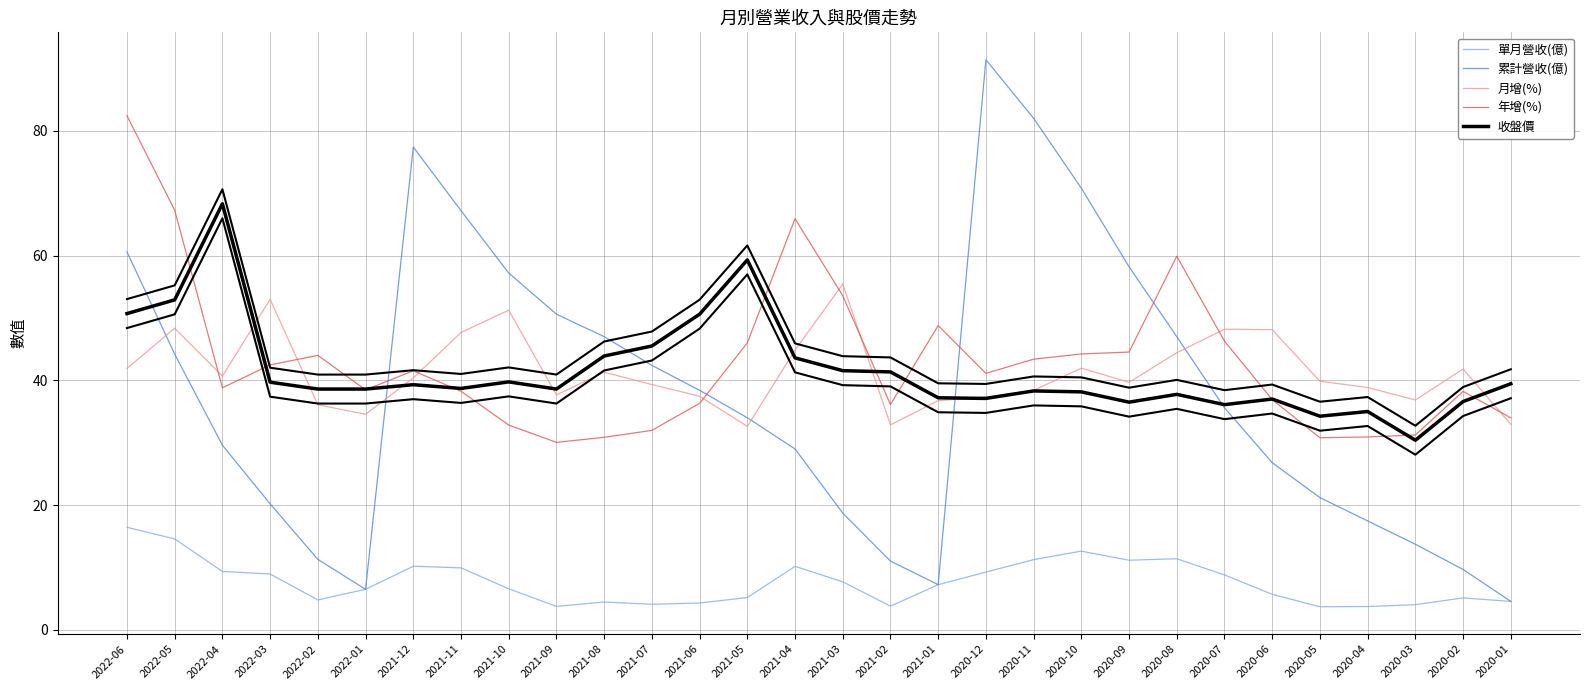

At which category is the sum across all series the highest?

2022-06